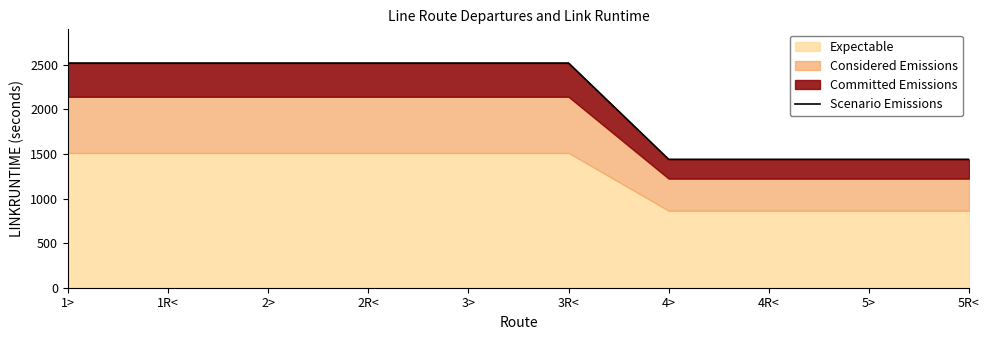

Reading left to right, extract all data points from this chart.

1>=2520	1R<=2520	2>=2520	2R<=2520	3>=2520	3R<=2520	4>=1440	4R<=1440	5>=1440	5R<=1440